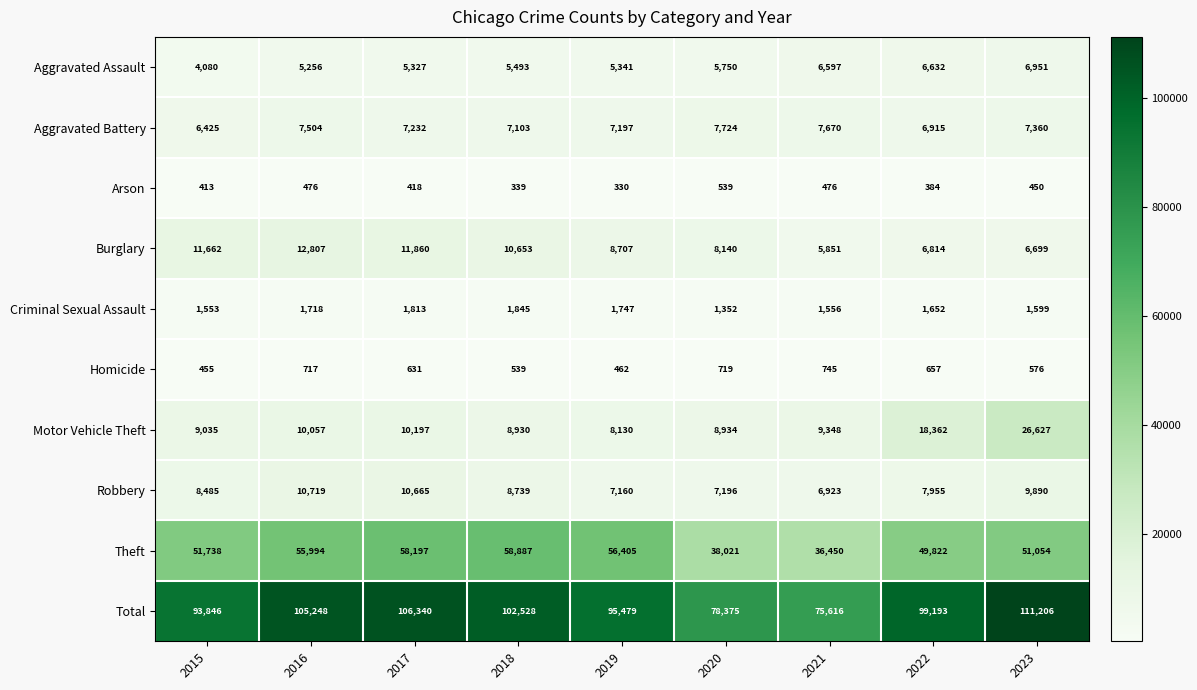

What is the approximate value of Theft at 2018?

58887